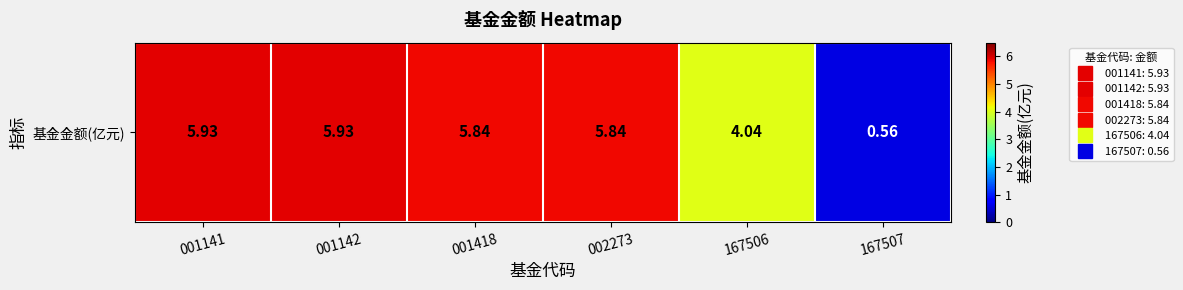

What is the sum of all values?

28.1